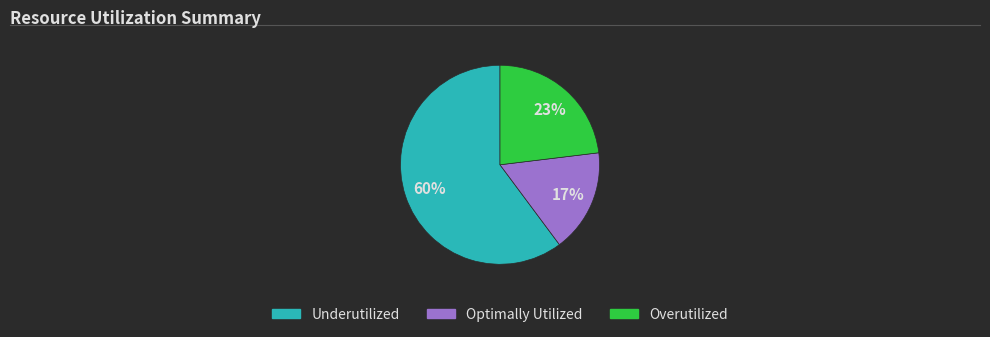

Is there a majority slice in this chart?

Yes